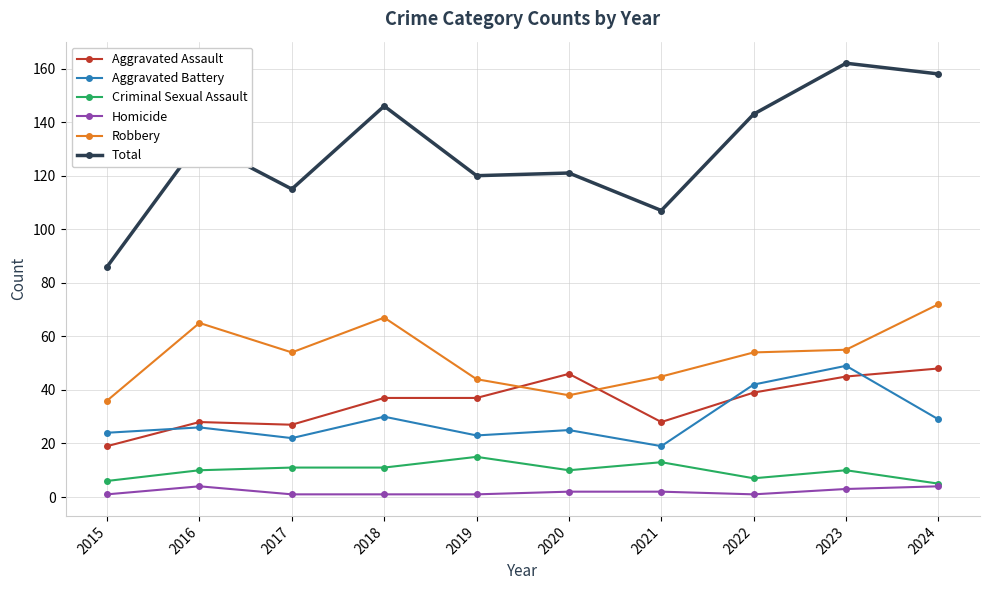

Which series has the widest spread of values?

Total